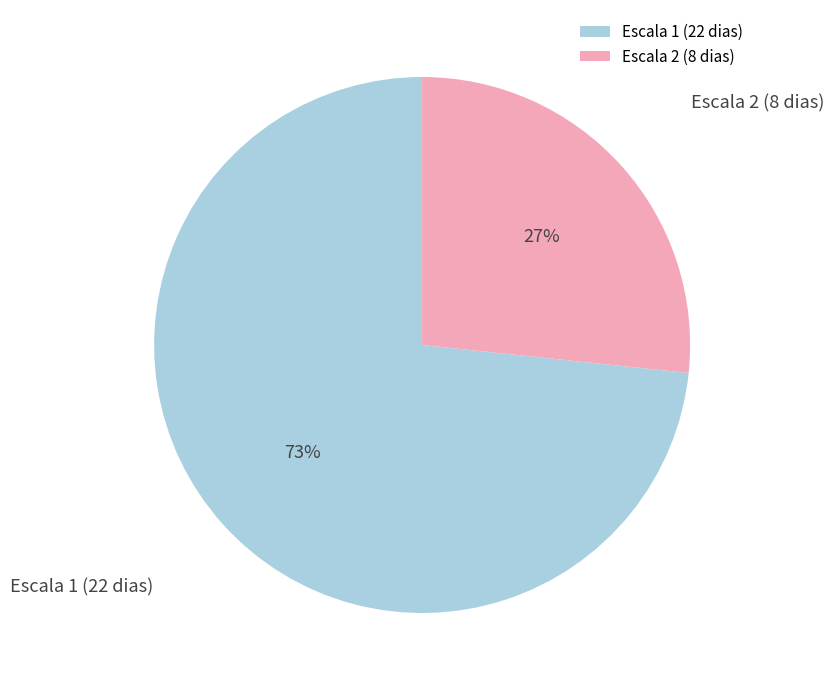

Between Escala 2 (8 dias) and Escala 1 (22 dias), which is larger?

Escala 1 (22 dias)